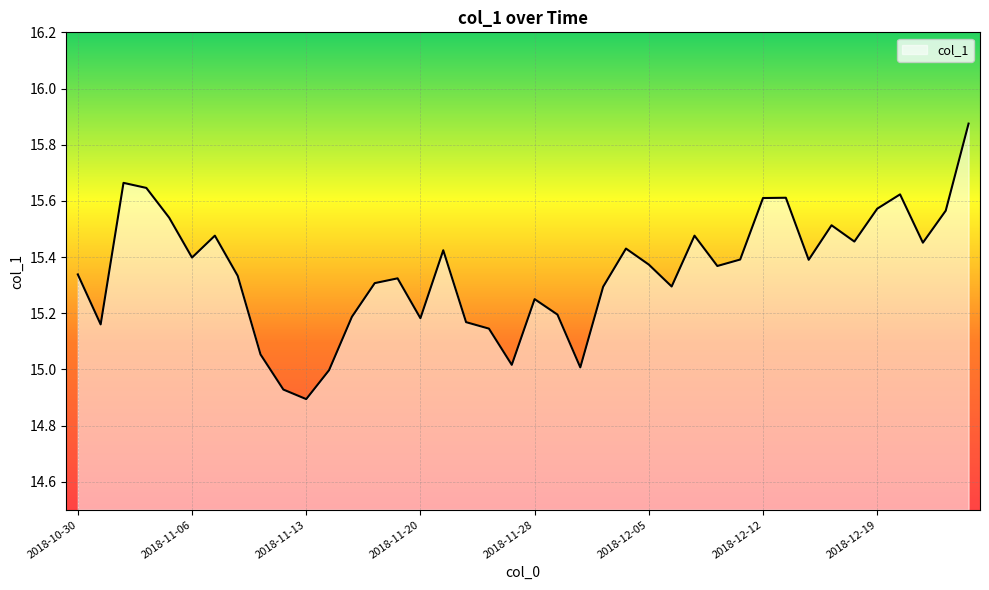

True or false: there are more than 1 points higher than both neighbors.

True